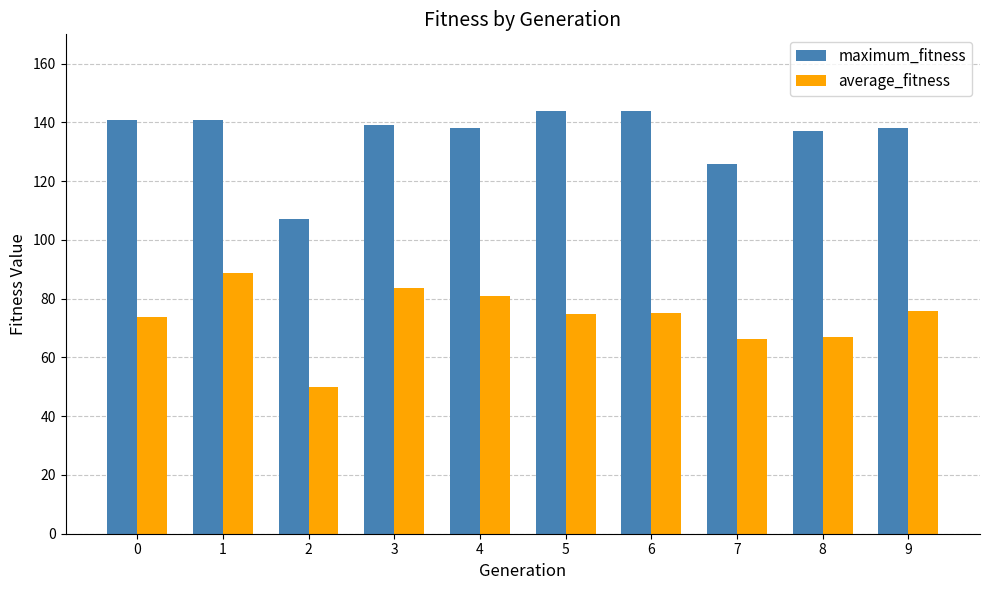

How many bars are there in each group?

2